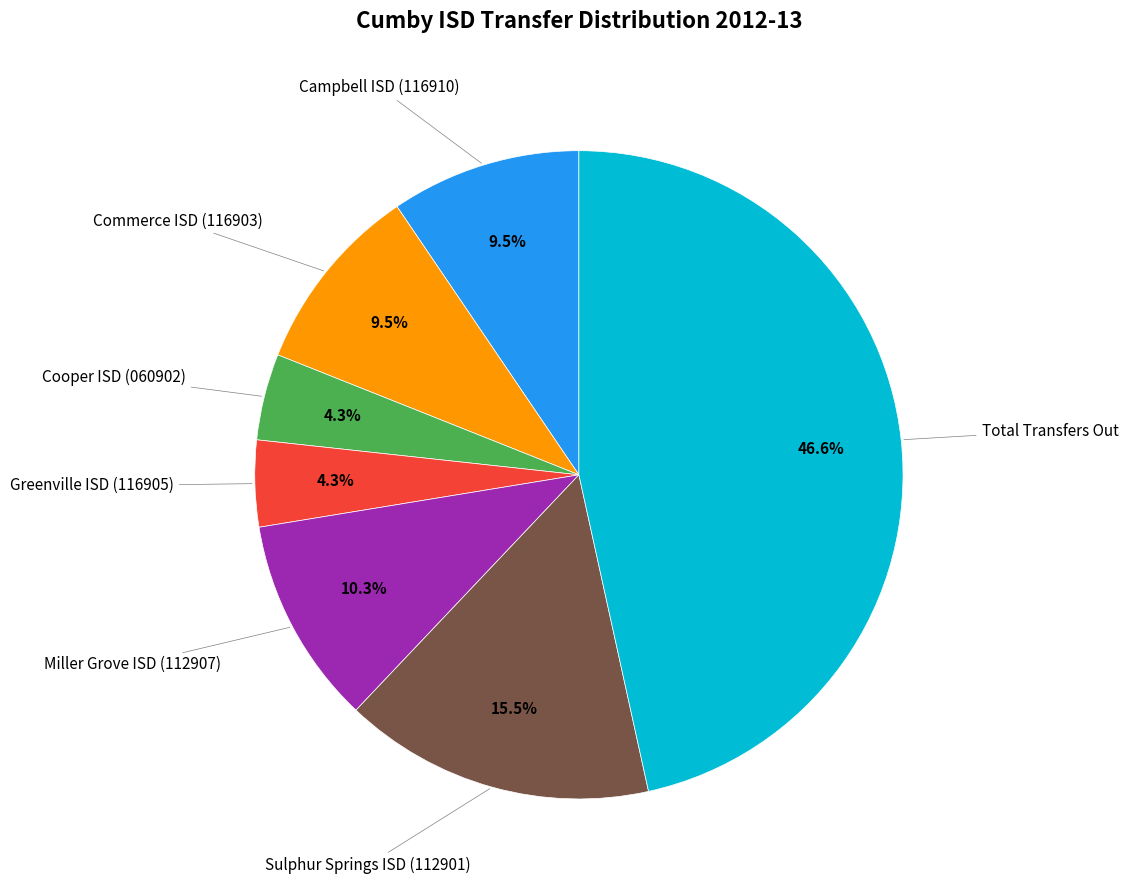

What is the largest slice in the pie chart?

Total Transfers Out